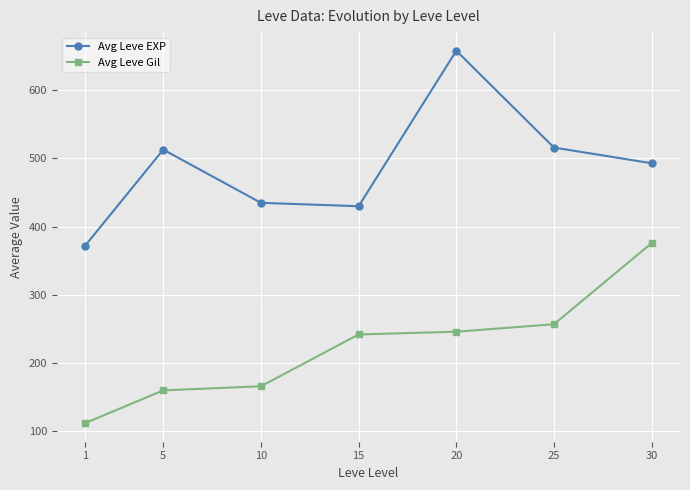

What is the maximum value shown in the chart?

658